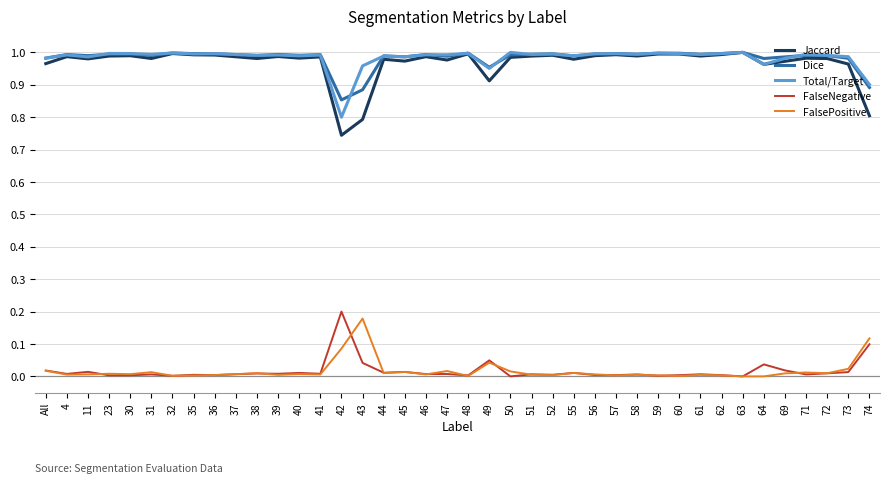

At how many categories does at least one series exceed 0?

40